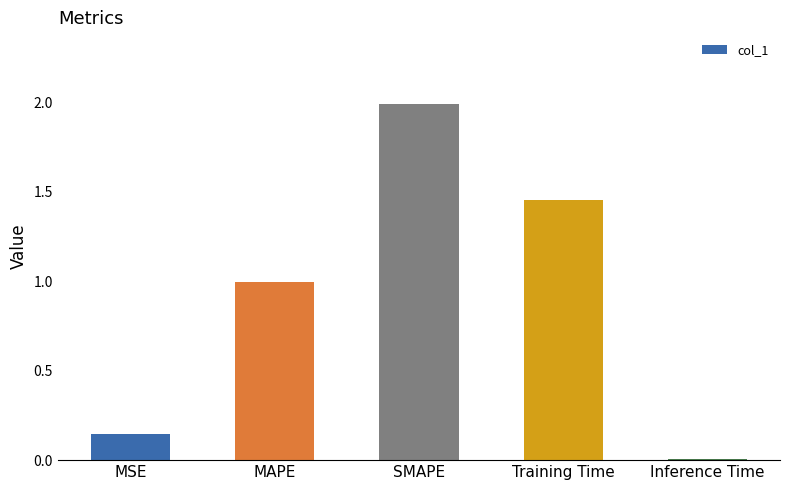

Which label corresponds to the largest value in the chart?

SMAPE